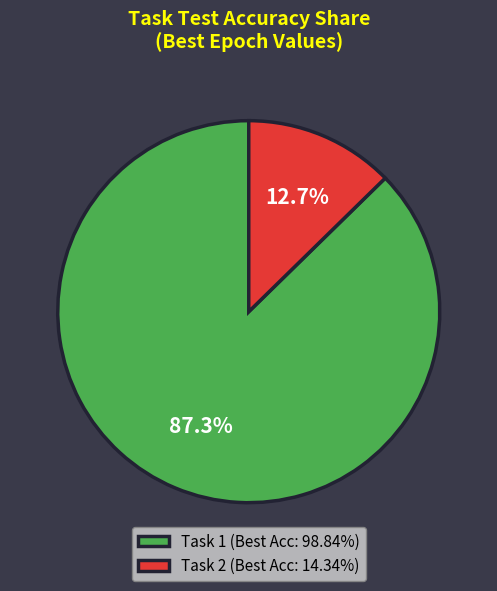

Count the number of slices in the pie.

2